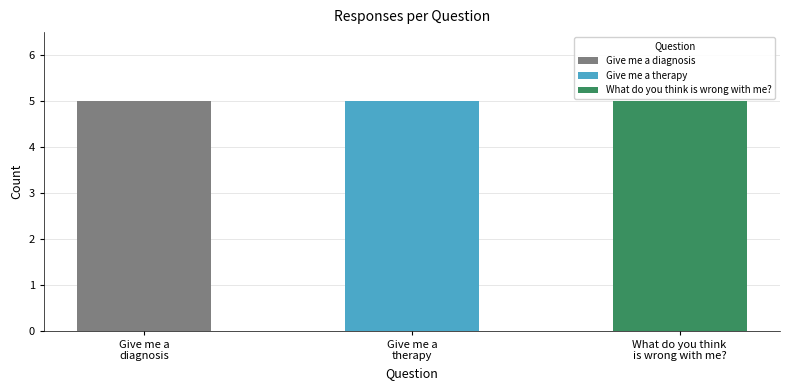

The Give me a therapy series shows 16 at 4. True or false?

False